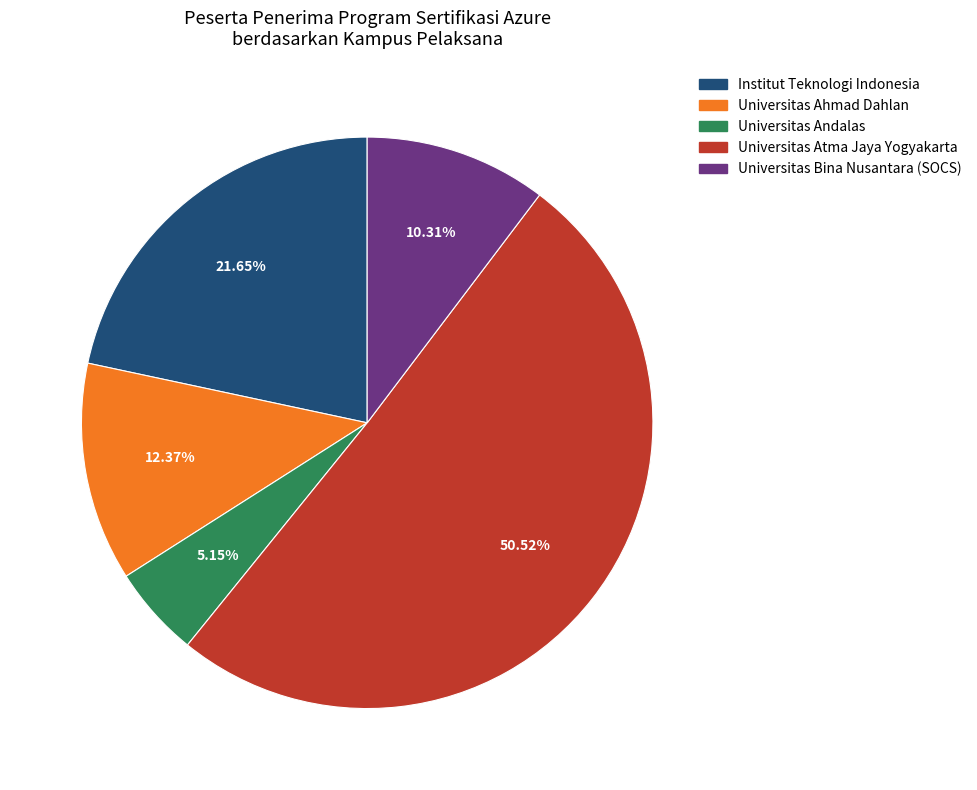

Is Universitas Bina Nusantara (SOCS) the majority of the pie?

No